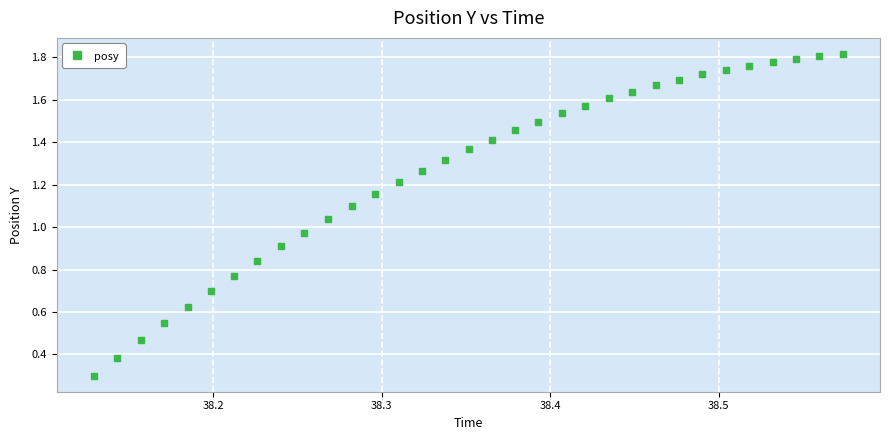

What is the range of X values (max minus min)?

0.4